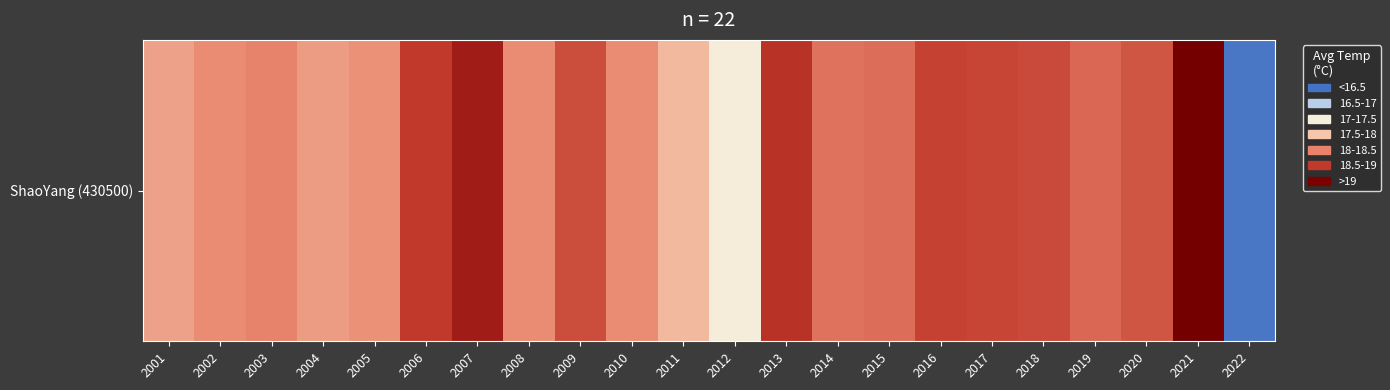

The chart shows a value of 24.5 at 2021. True or false?

False